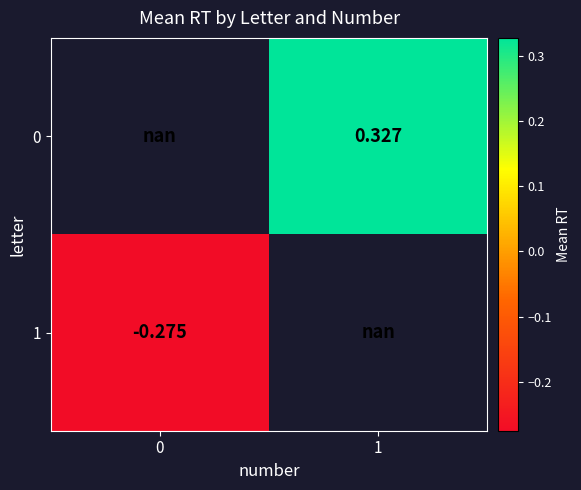

Which category has the highest value across all series?

1